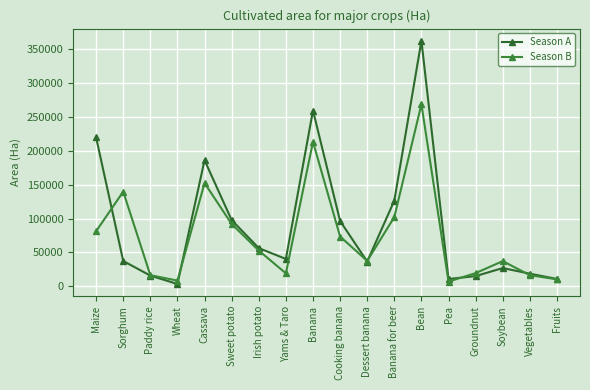

Which has a higher value, Yams & Taro or Sweet potato?

Sweet potato